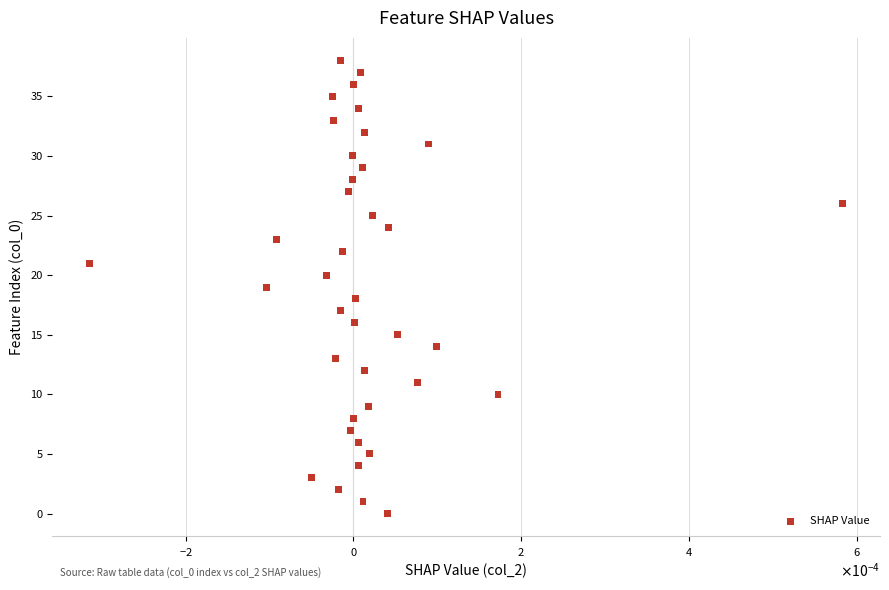

What is the range of Y values (max minus min)?

38